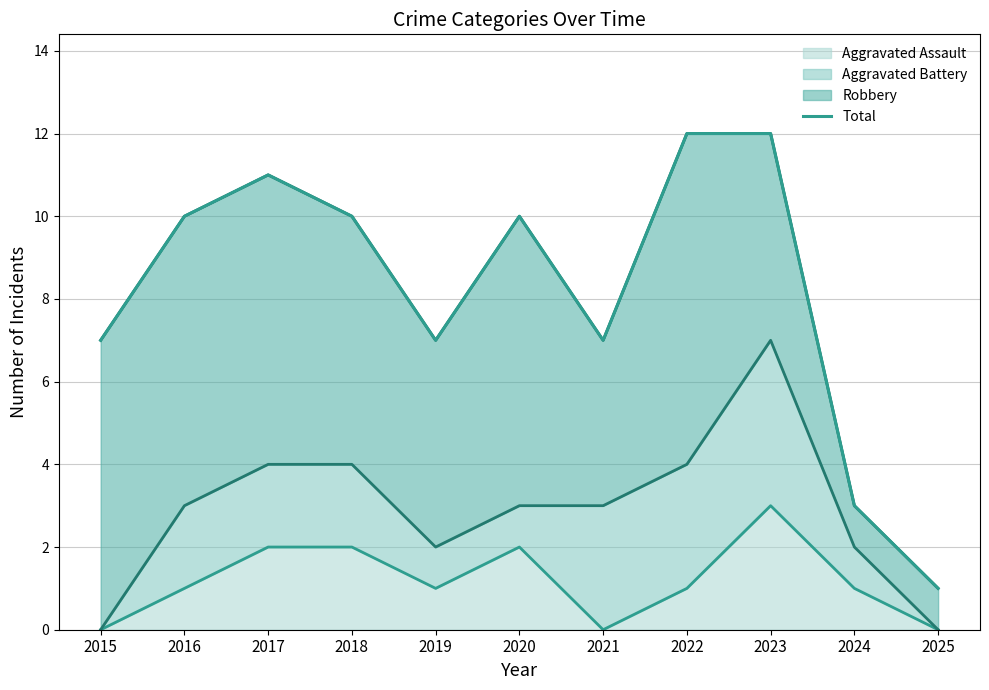

The value at 2020 is 6. True or false?

False